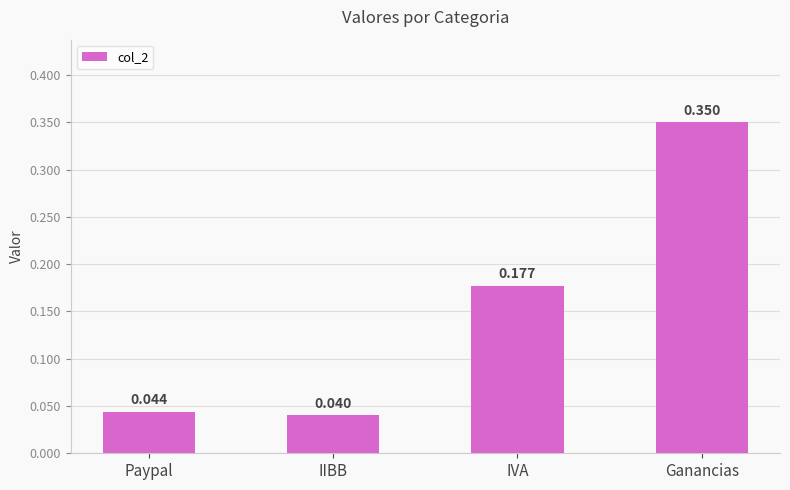

How many bars are there in total?

4